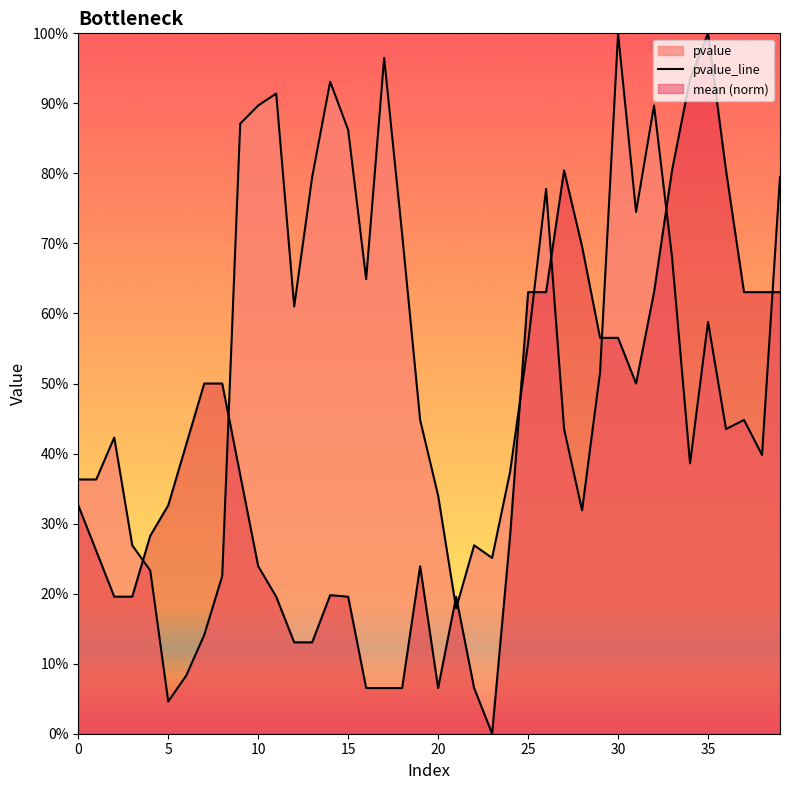

How many interior local peaks (higher than both neighbors) does the data have?

10